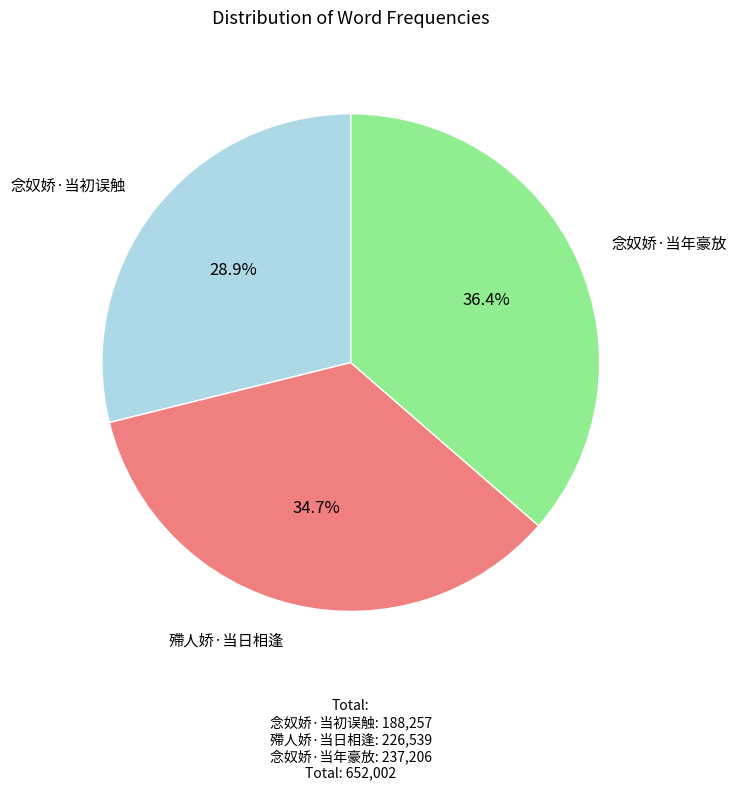

Is it true that 念奴娇·当初误触 is 29% of the pie?

True